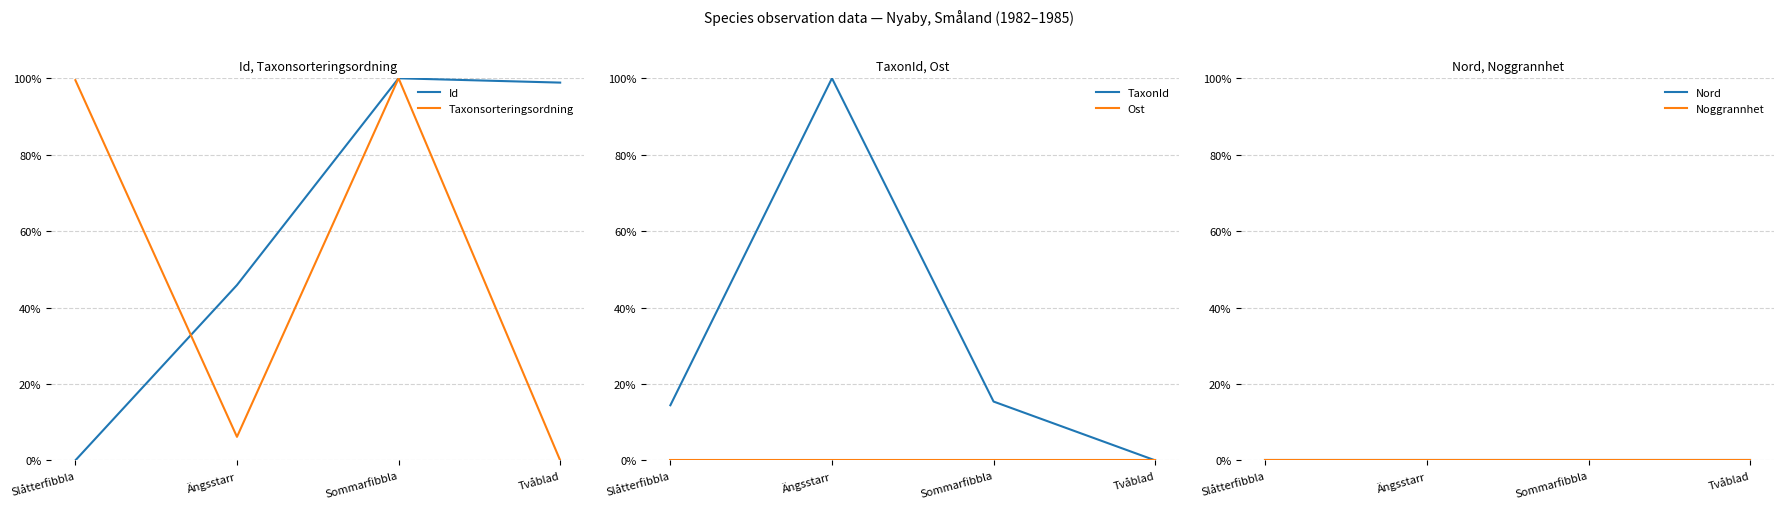

True or false: Ost and Noggrannhet cross at least once.

False